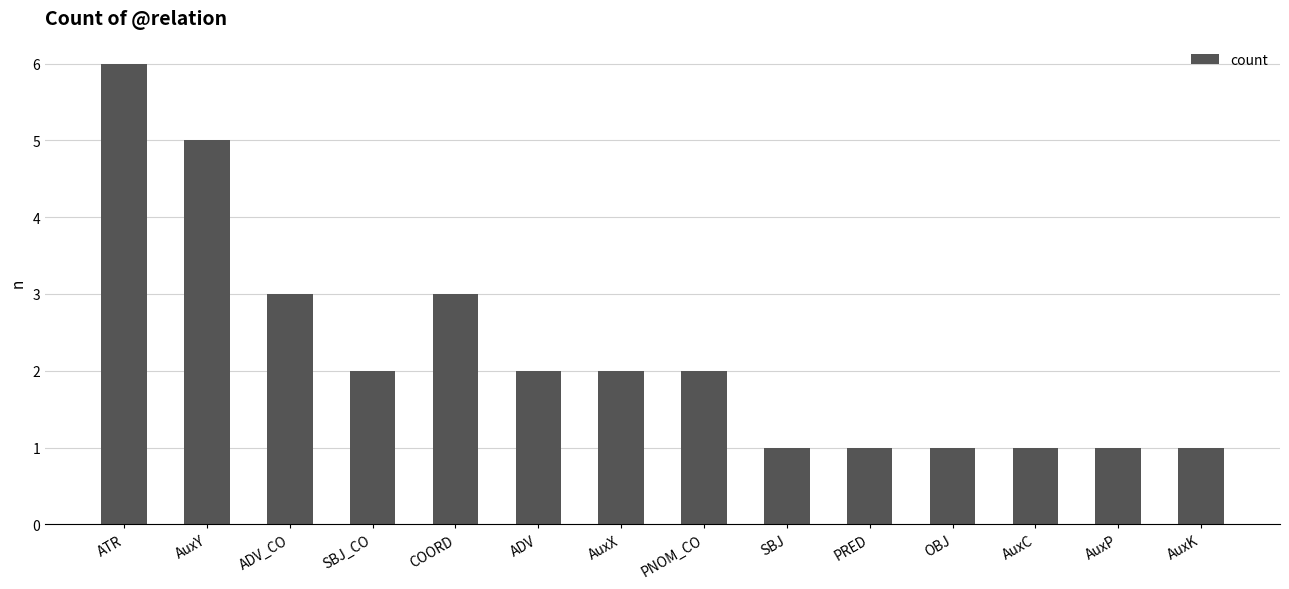

Are the bars horizontal?

No